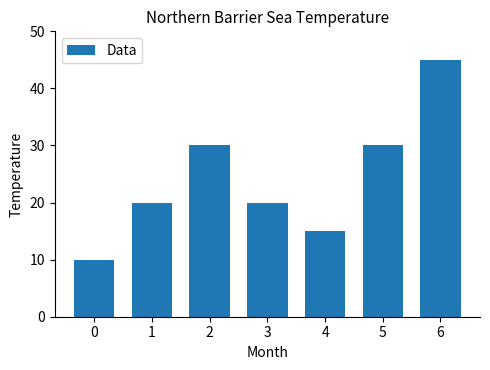

What is the approximate value at 1?

20